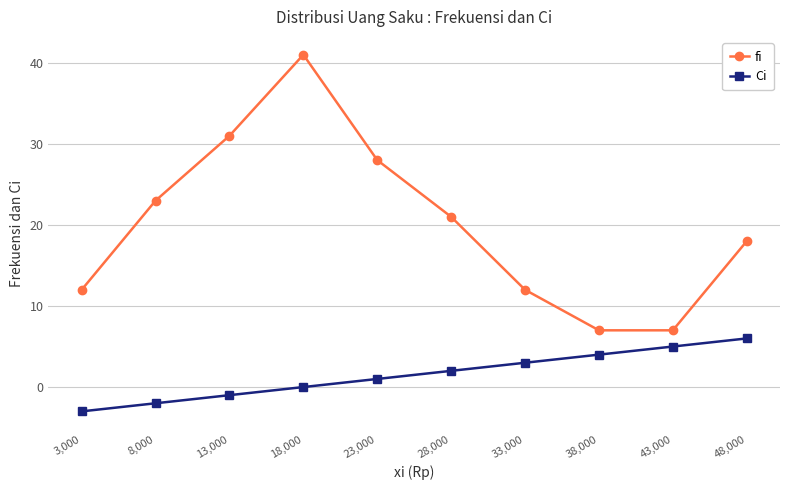

What is the value of the fi point at the 5th from the left?

28